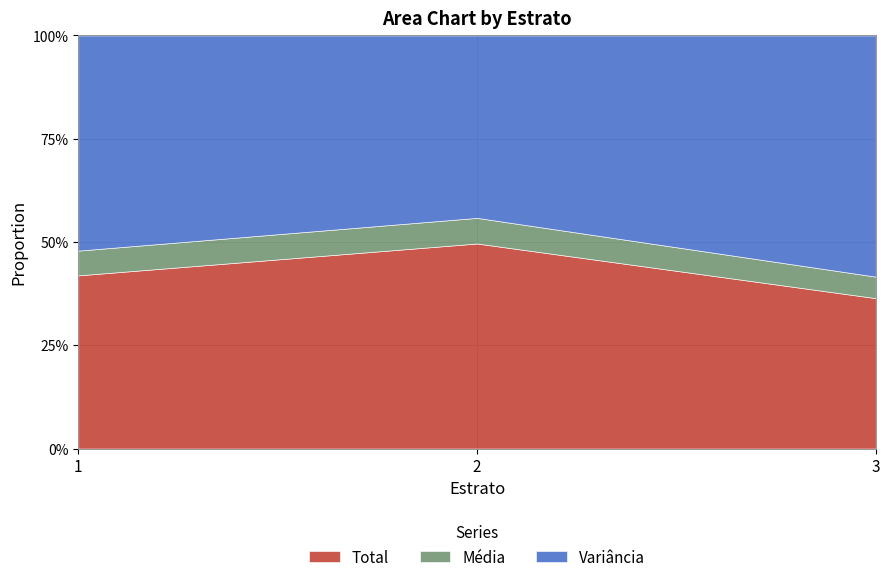

What is the greatest value displayed?

3082.3